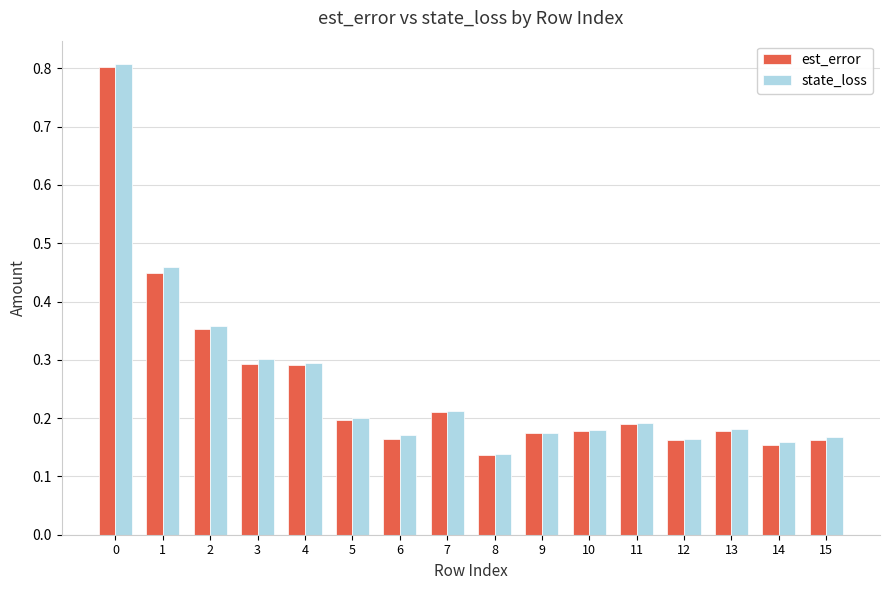

What is the maximum value for state_loss?

0.8